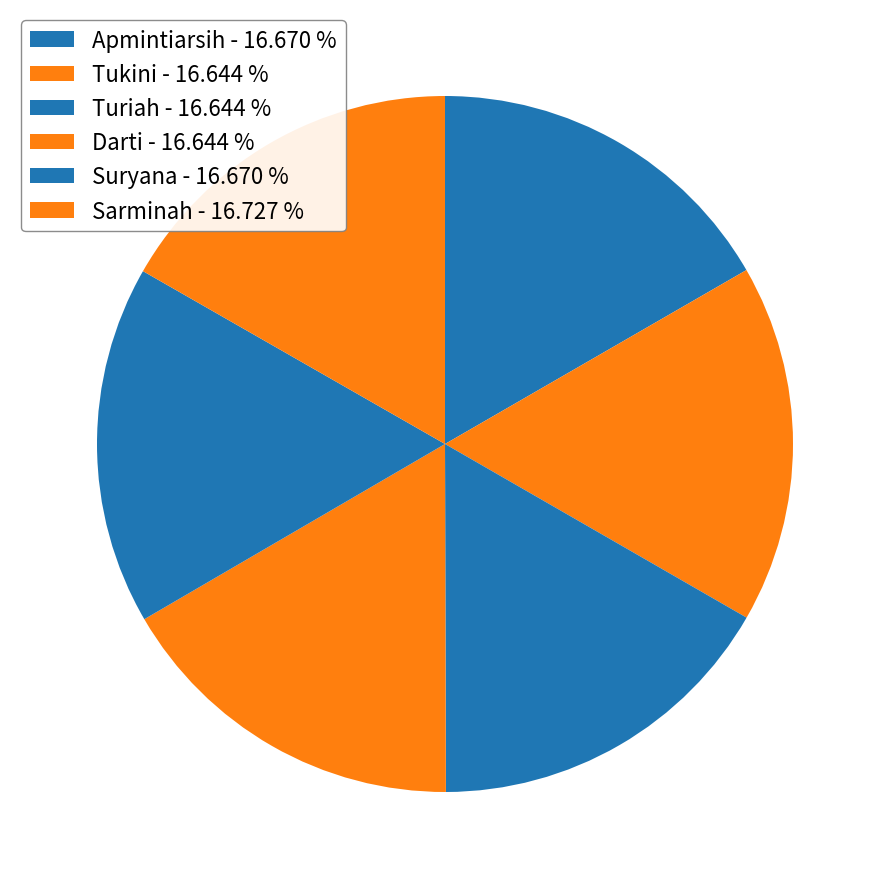

Is the sum of Turiah and Darti greater than half?

No